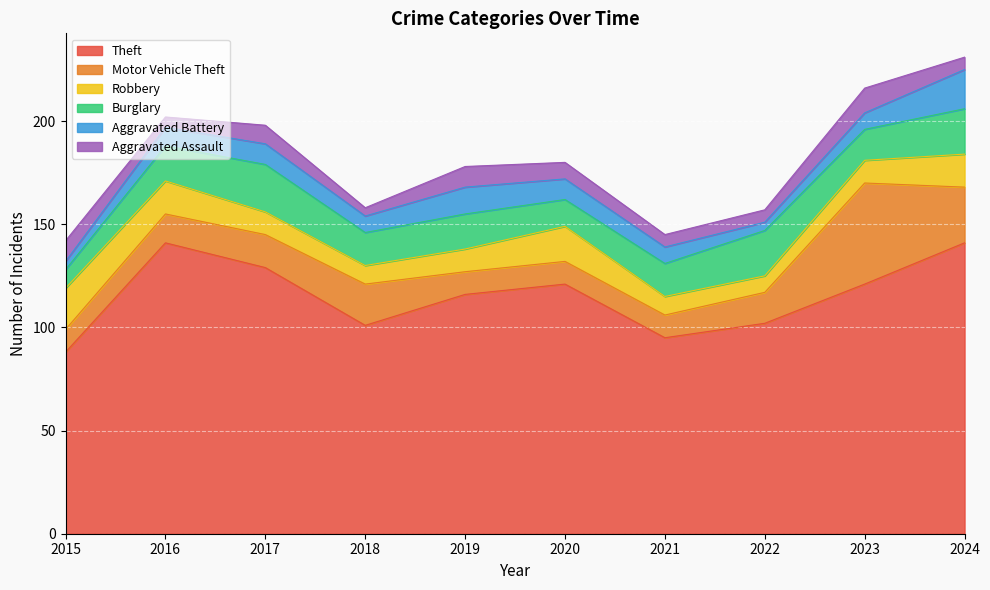

List the series in order of their peak value, highest first.

Theft, Motor Vehicle Theft, Burglary, Robbery, Aggravated Battery, Aggravated Assault